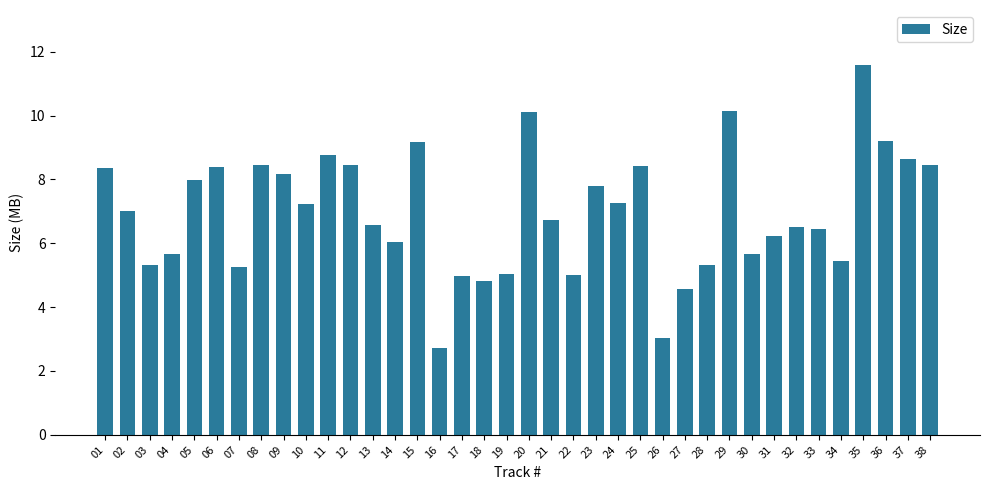

Where does the data first go above 7?

01